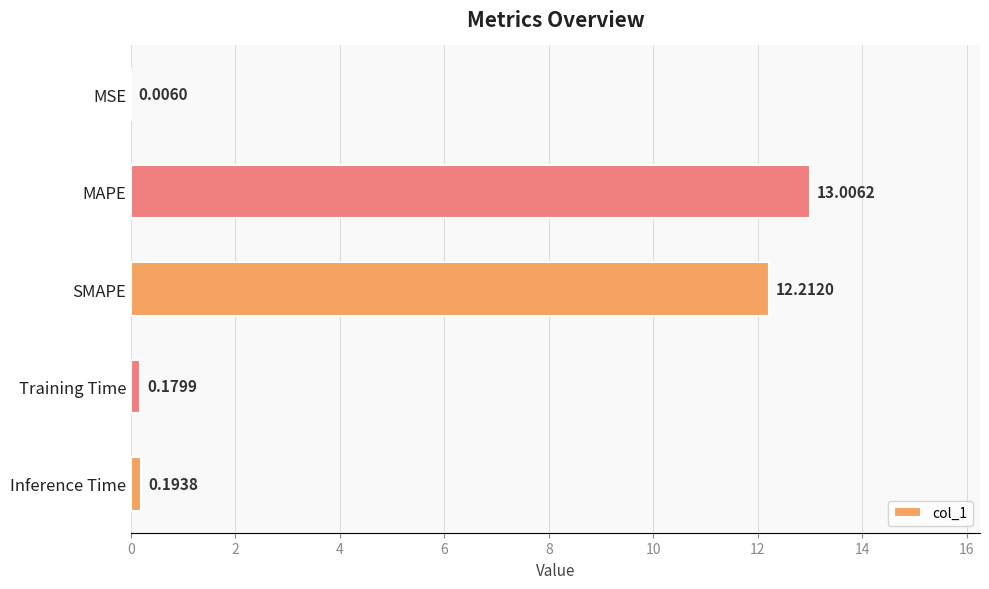

Which label corresponds to the largest value in the chart?

MAPE